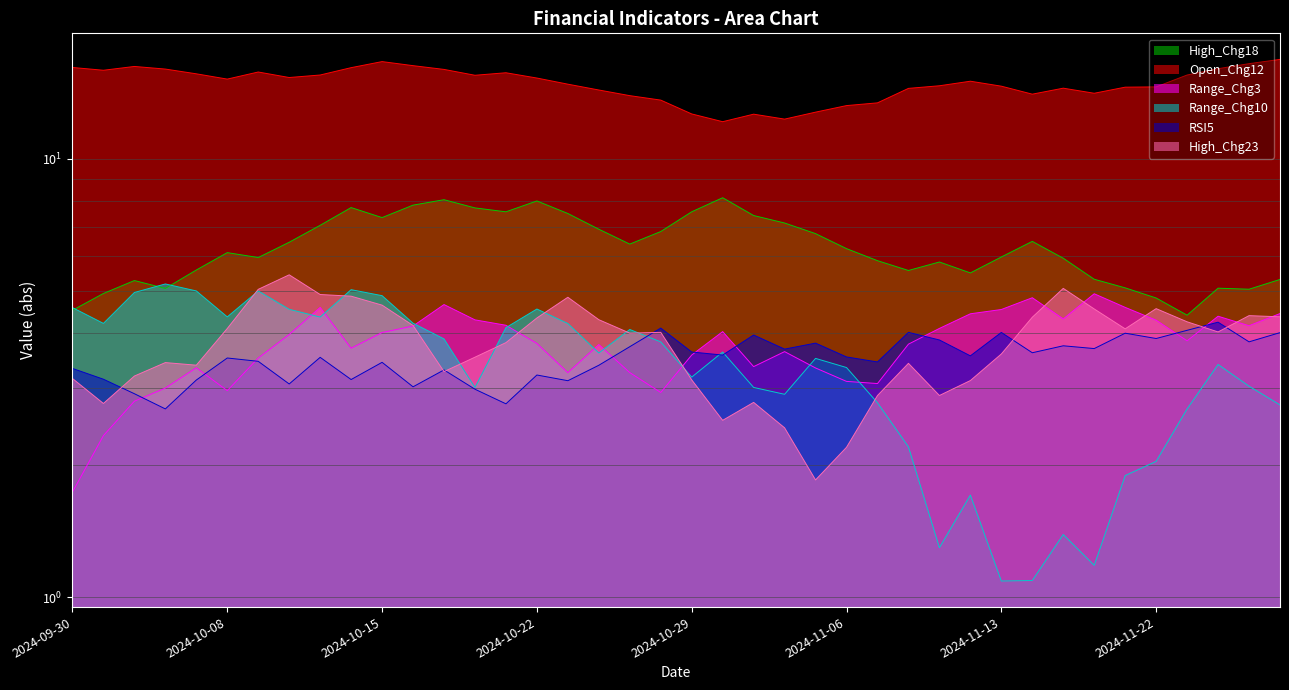

Does the chart have visible grid lines?

Yes